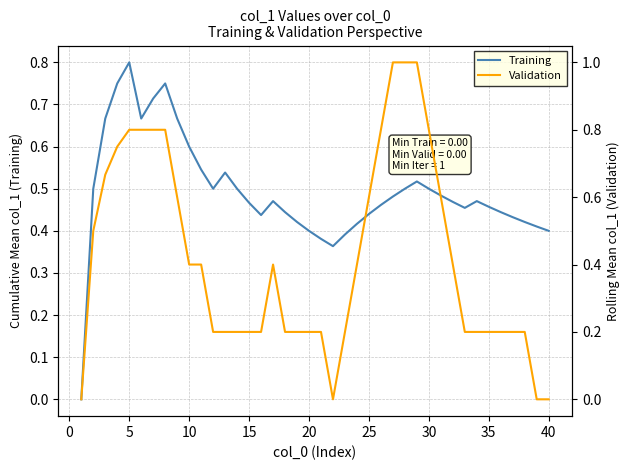

The value of Training at 15 is 0.7. True or false?

False